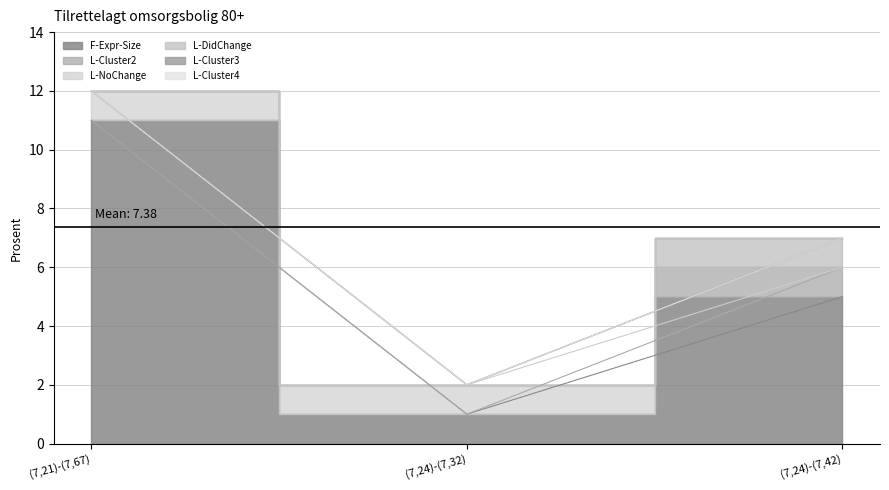

How many lines are shown in the chart?

6